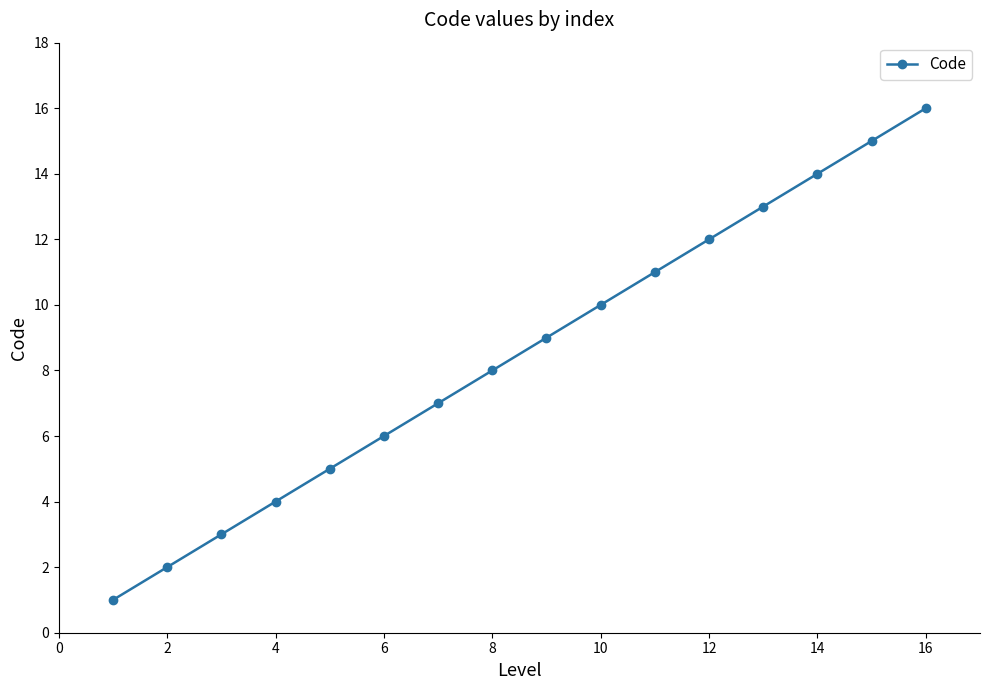

What is the maximum value shown in the chart?

16